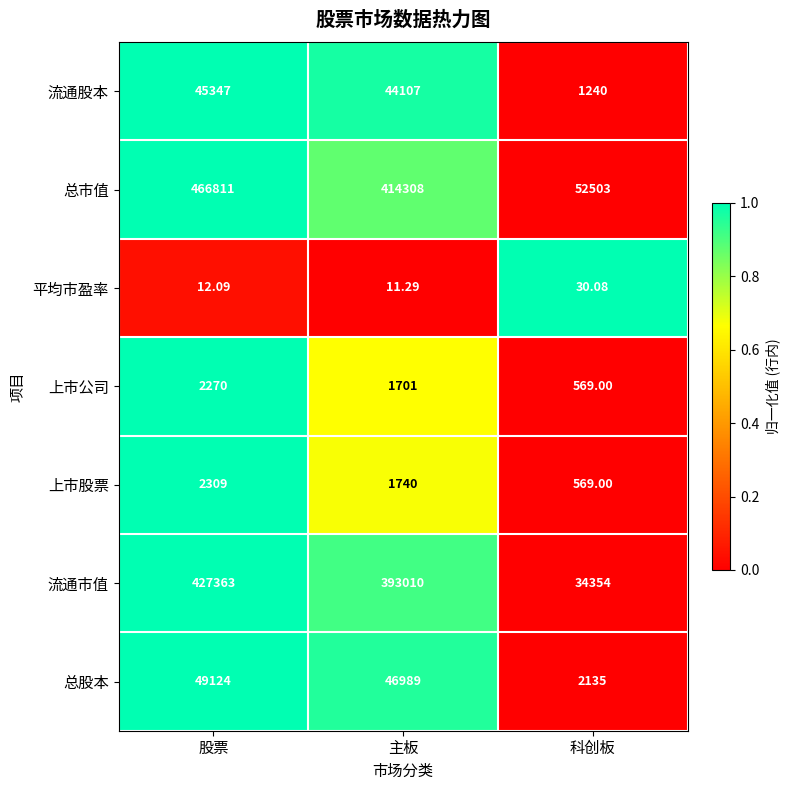

Which series has the largest range (max minus min)?

总市值